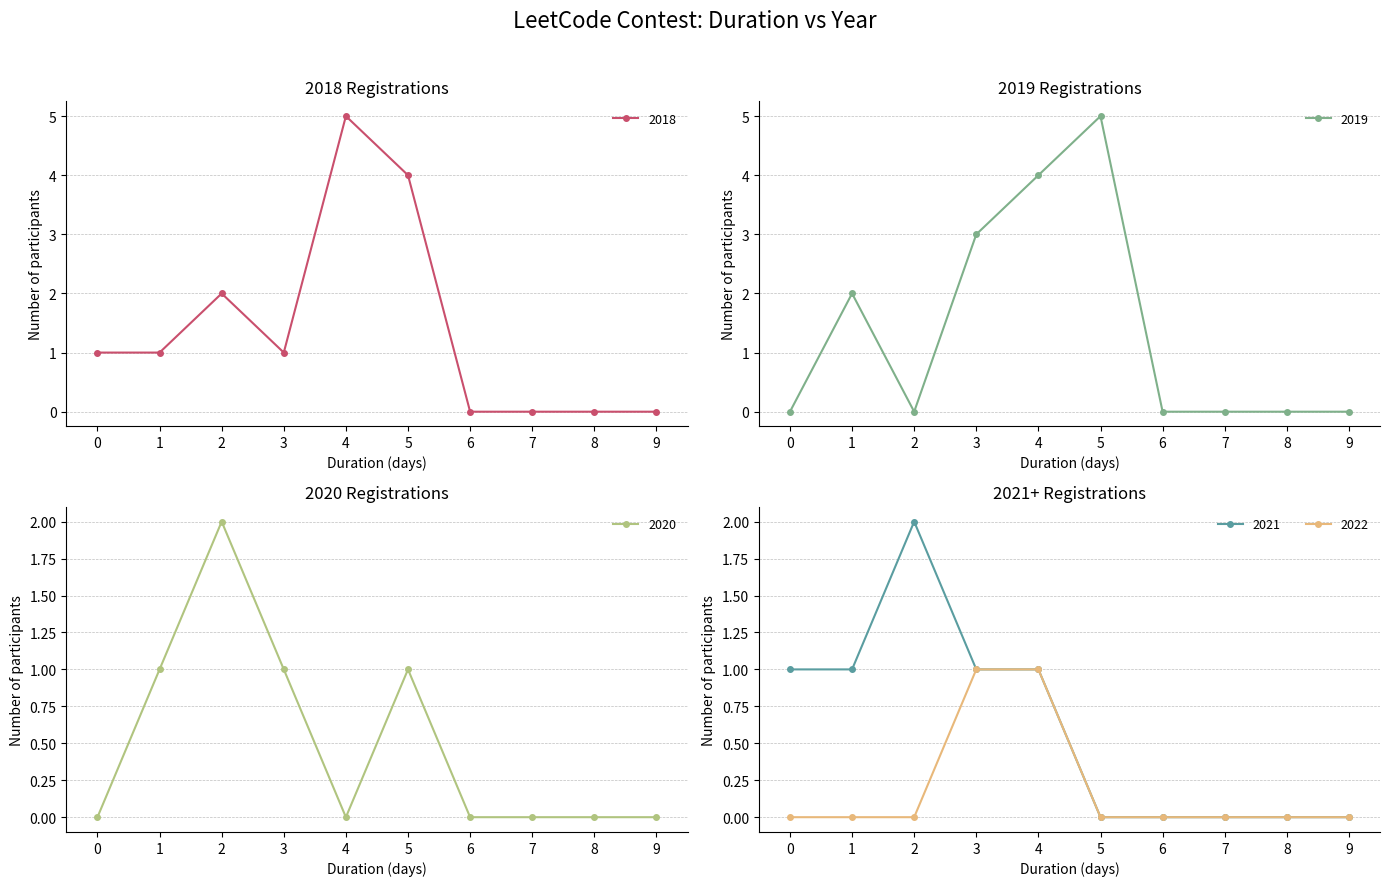

The 2021 series shows 2 at 1. True or false?

False